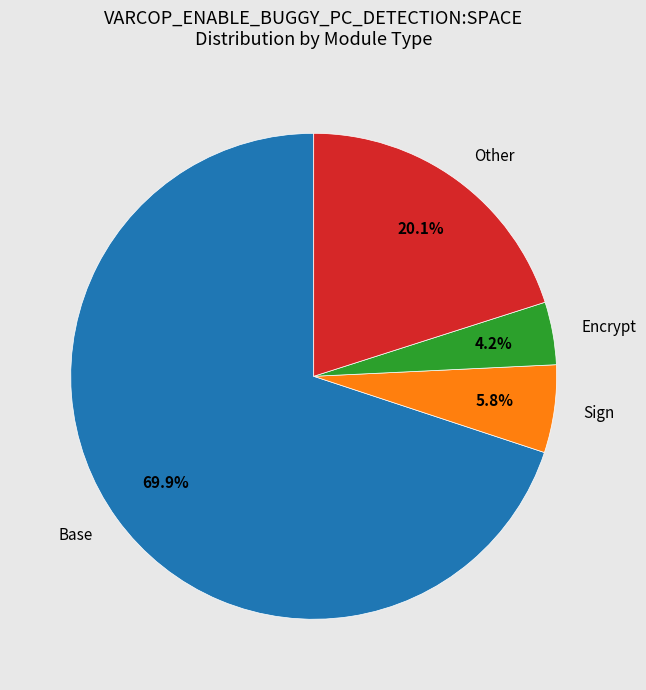

Which slice is the largest?

Base